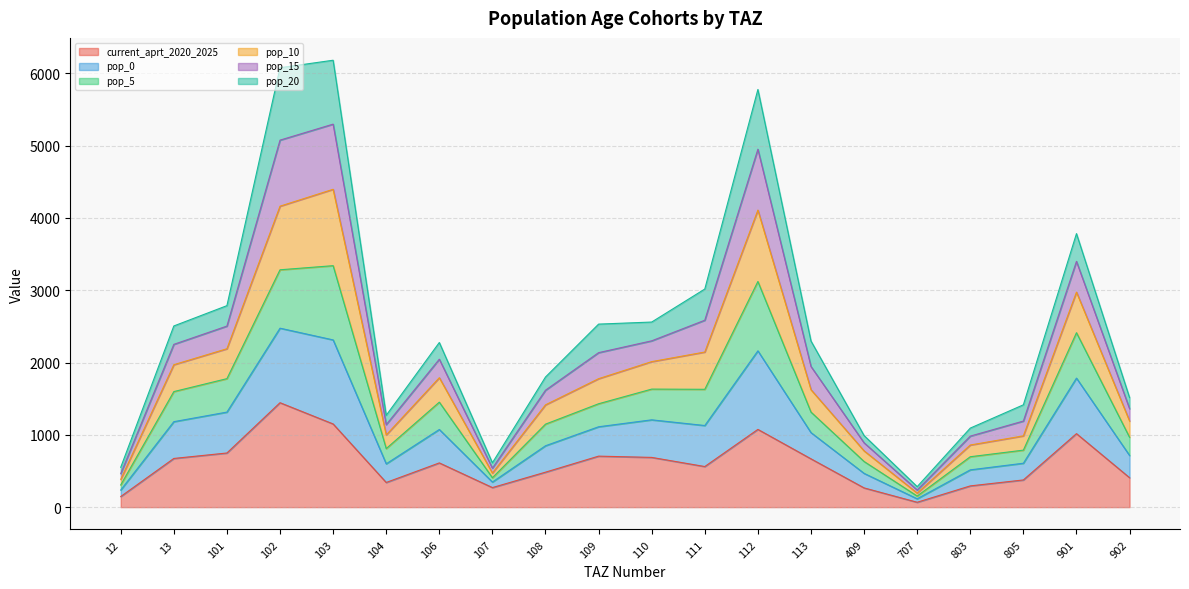

What is the total value across all series at 108?

1799.7